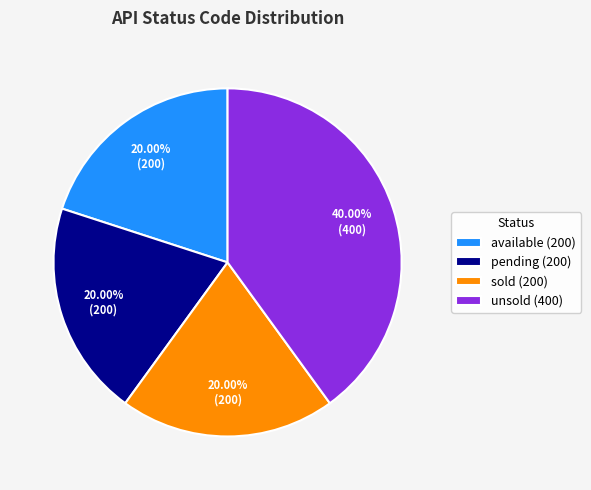

Is sold the majority of the pie?

No